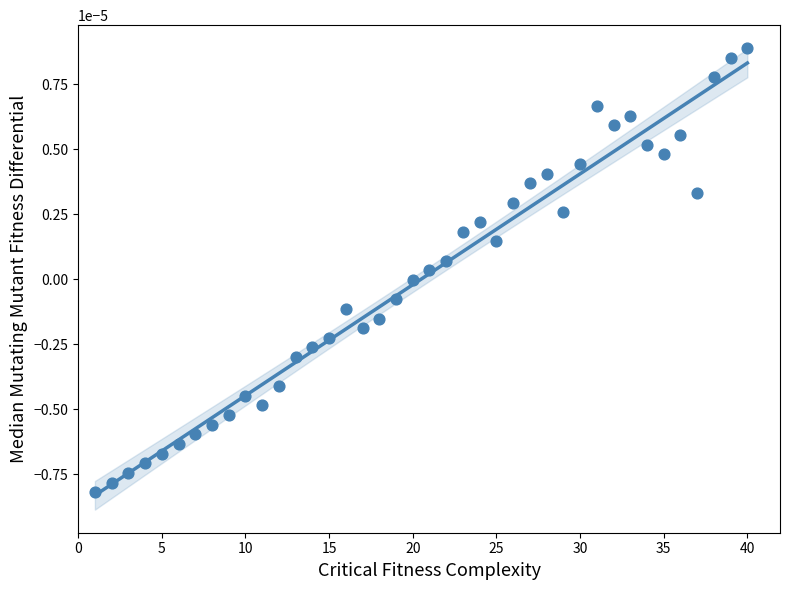

What is the range of X values (max minus min)?

39.0